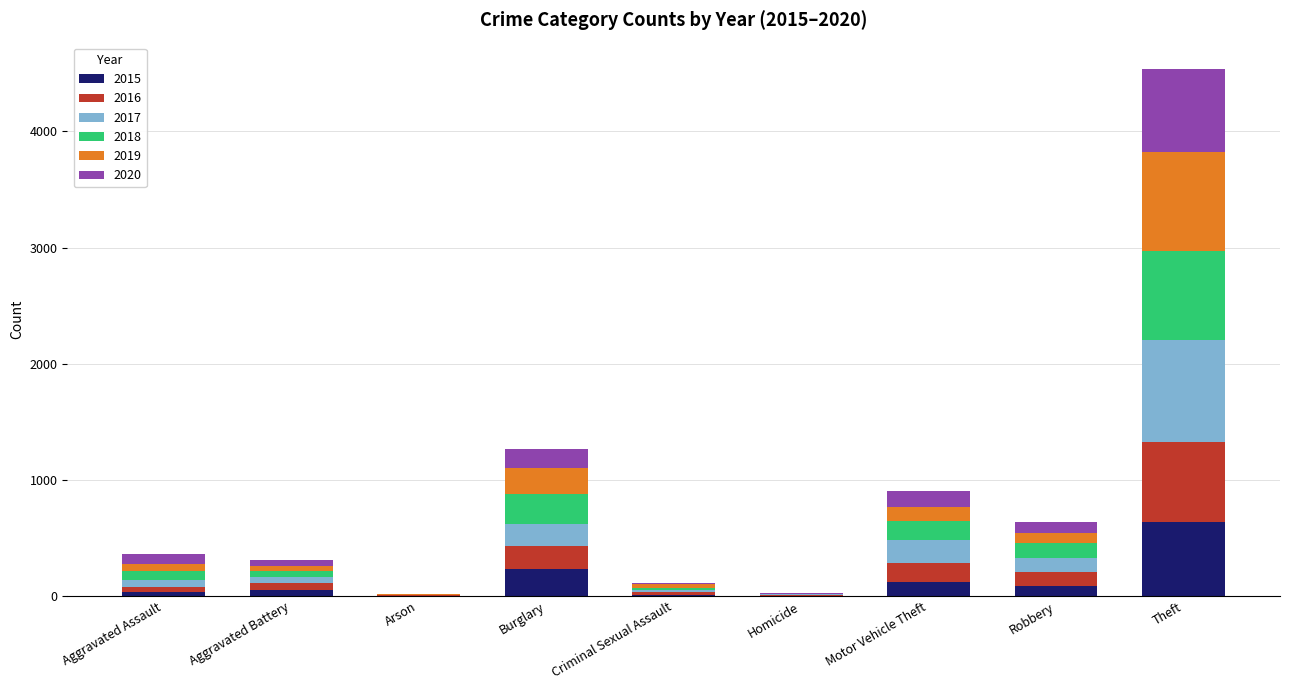

What is the sum of all 2015 values?

1190